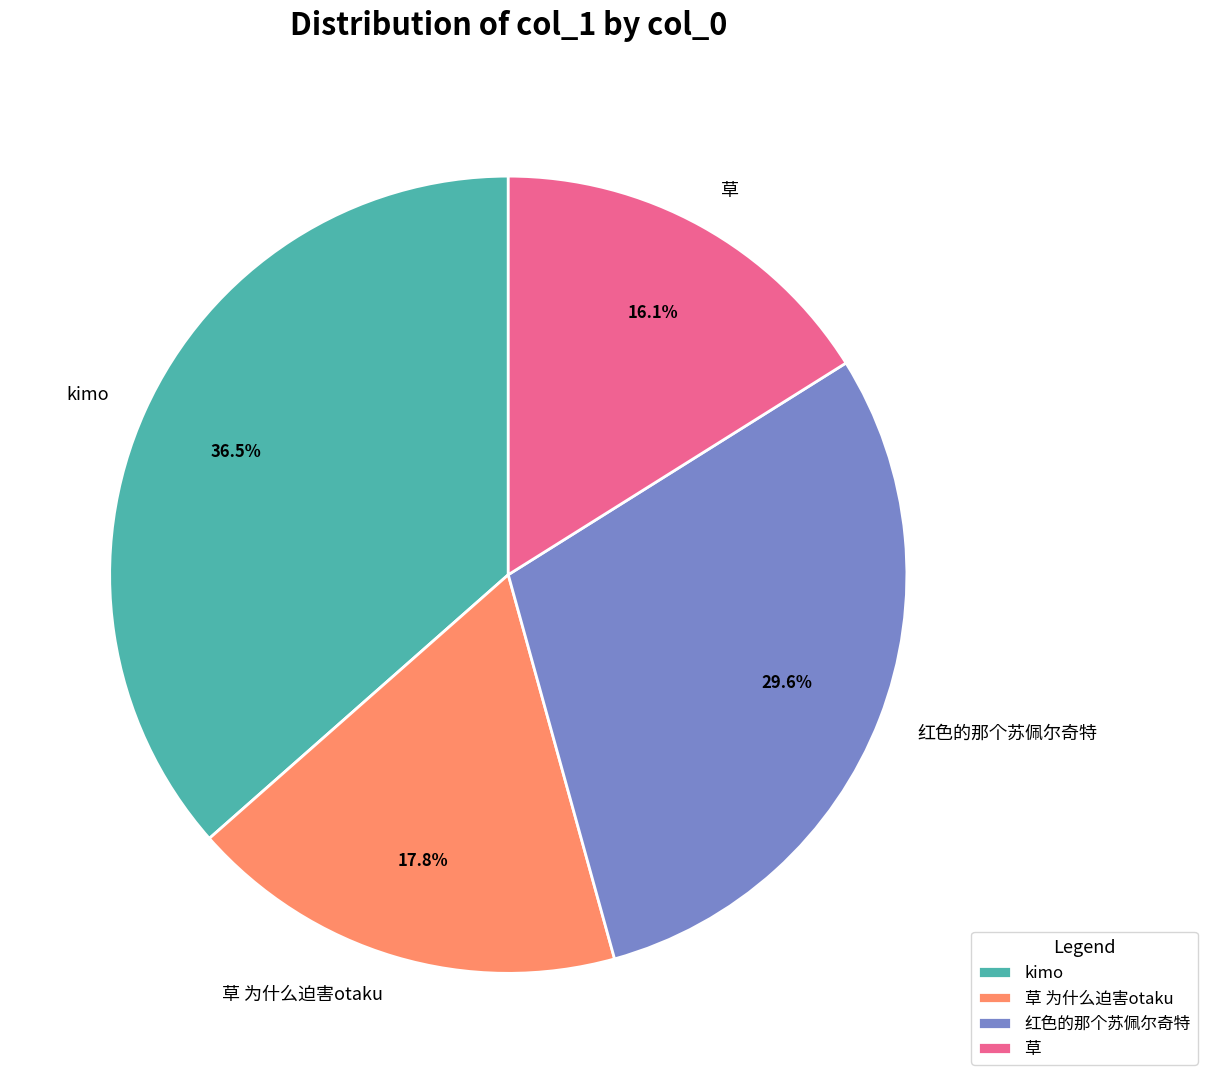

True or false: 红色的那个苏佩尔奇特 accounts for 30% of the total.

True